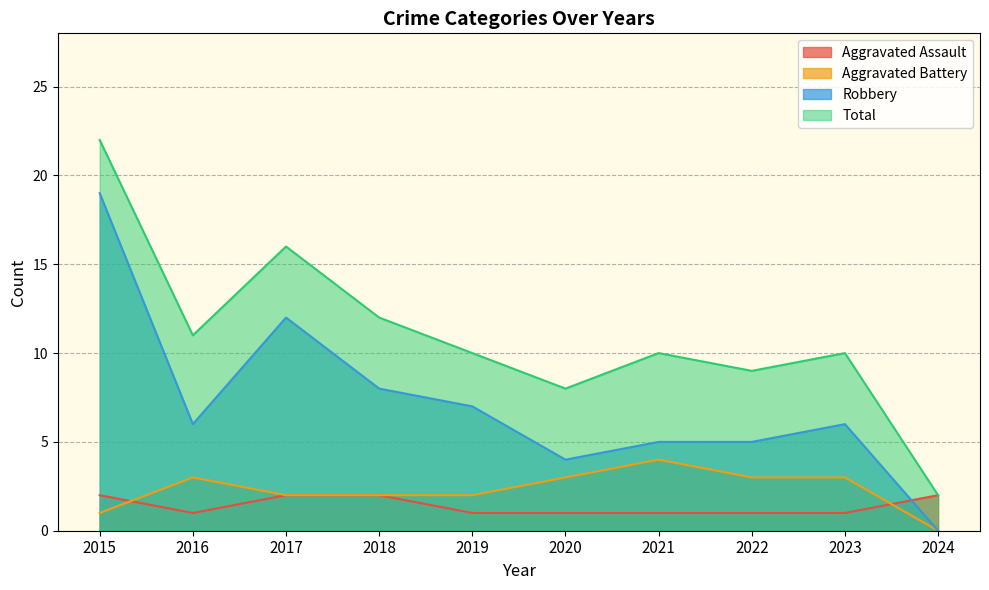

At which label does Robbery reach its minimum?

2024